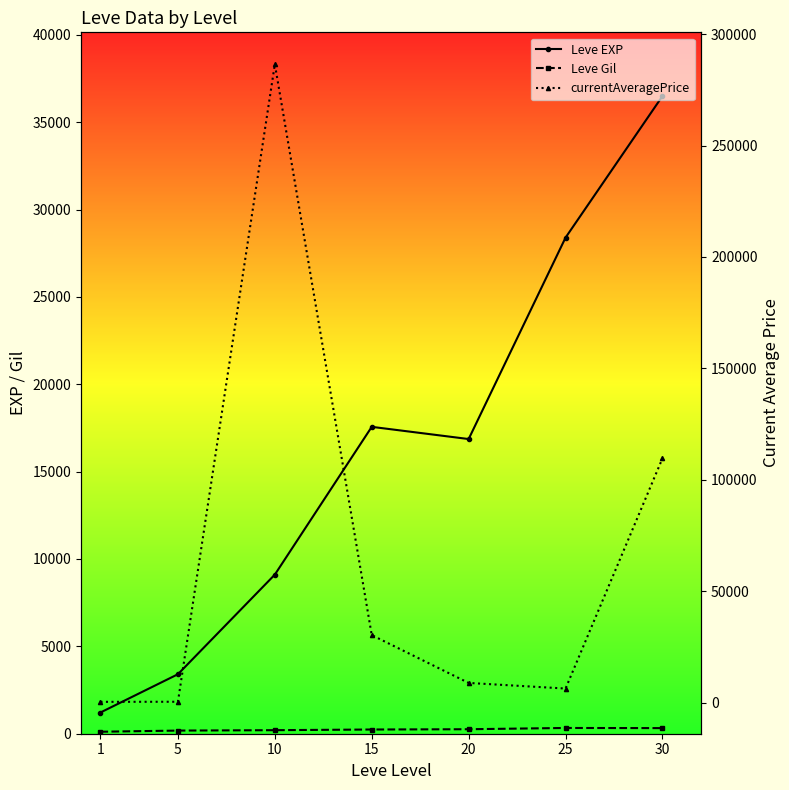

What is the highest value of the Leve Gil series?

329.7